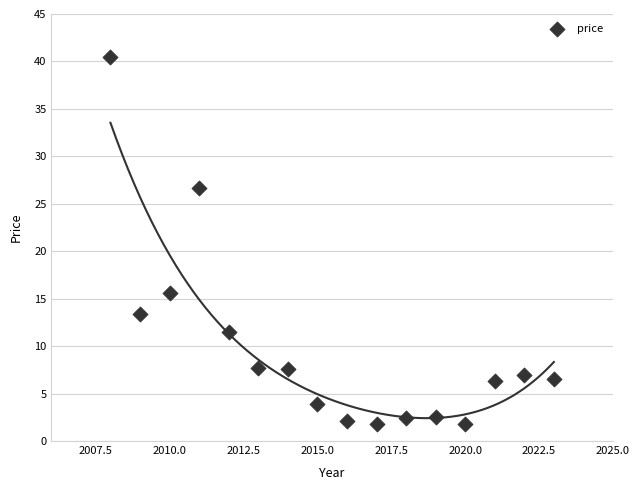

What is the range of Y values (max minus min)?

38.7